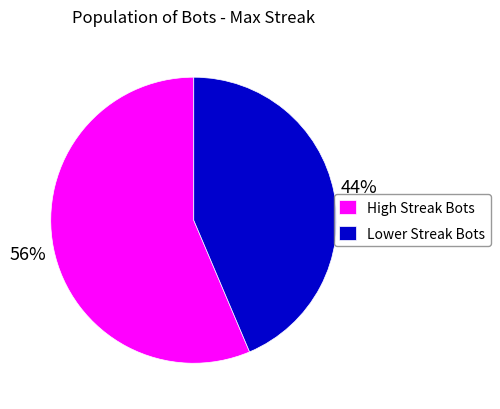

To the nearest percent, what is the combined percentage of Lower Streak Bots and High Streak Bots?

100%